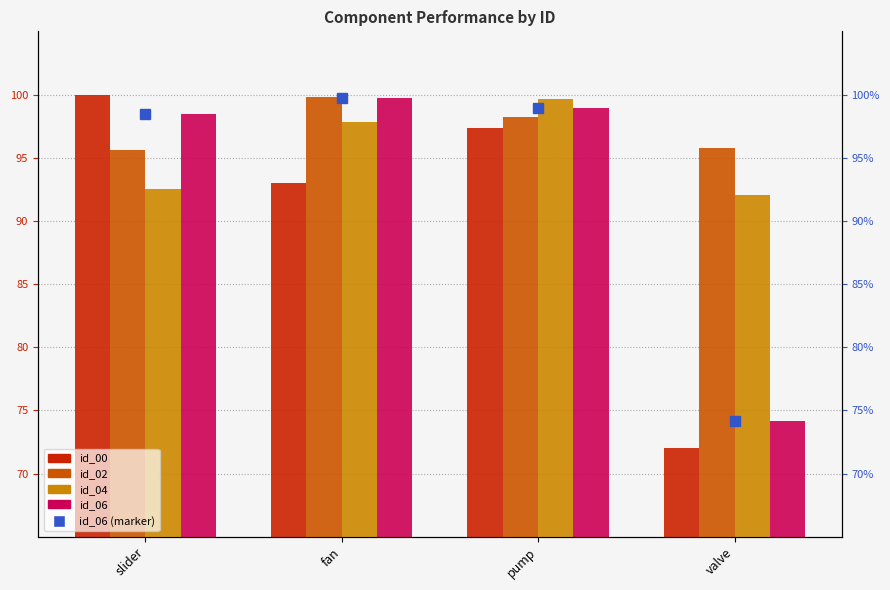

How many bars are there in each group?

4